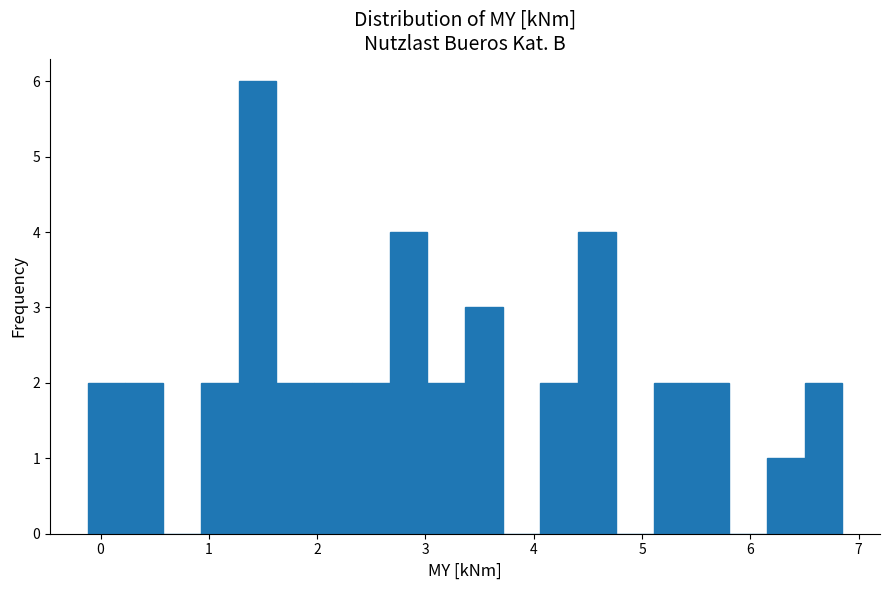

Read against the x-axis, roughly where is the centre of the tallest bar?

1.4